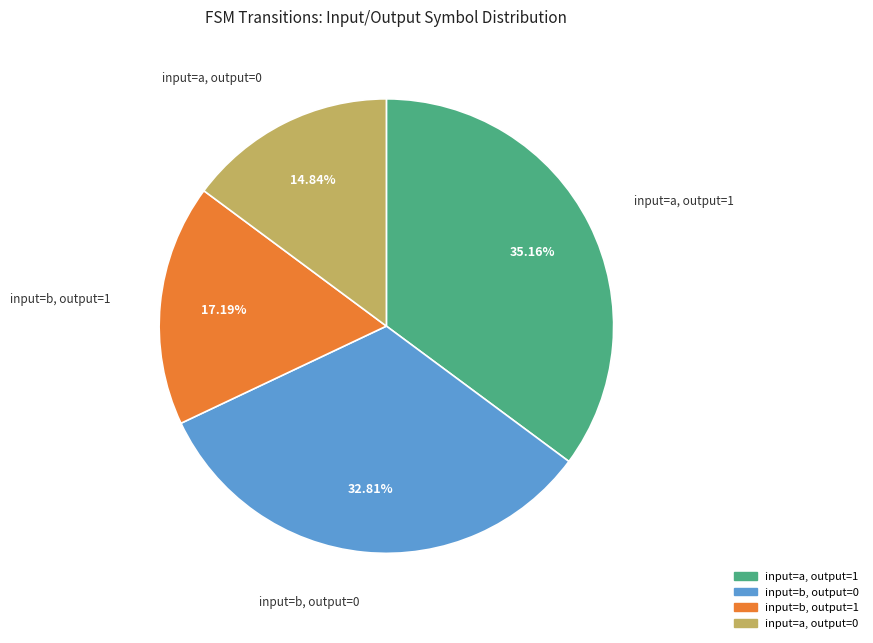

Is there any slice that represents more than half of the pie?

No